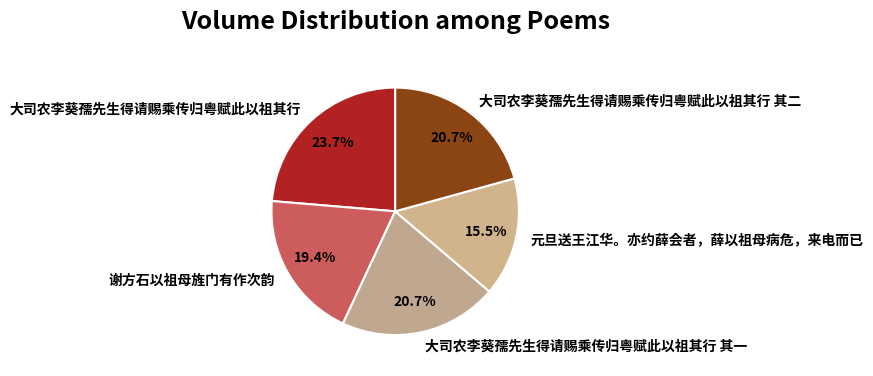

Does any single category account for the majority?

No